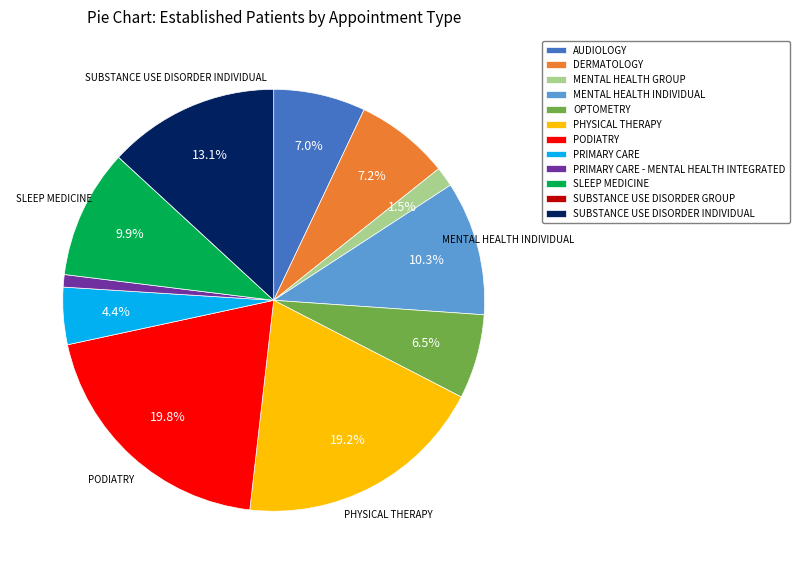

Is there a majority slice in this chart?

No